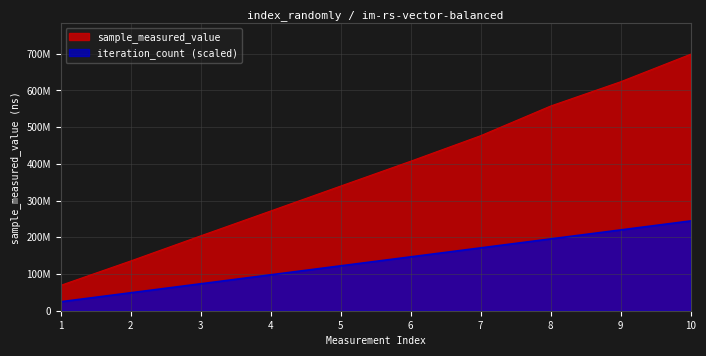

What is the difference between the maximum and minimum values in the iteration_count series?

220113167.7